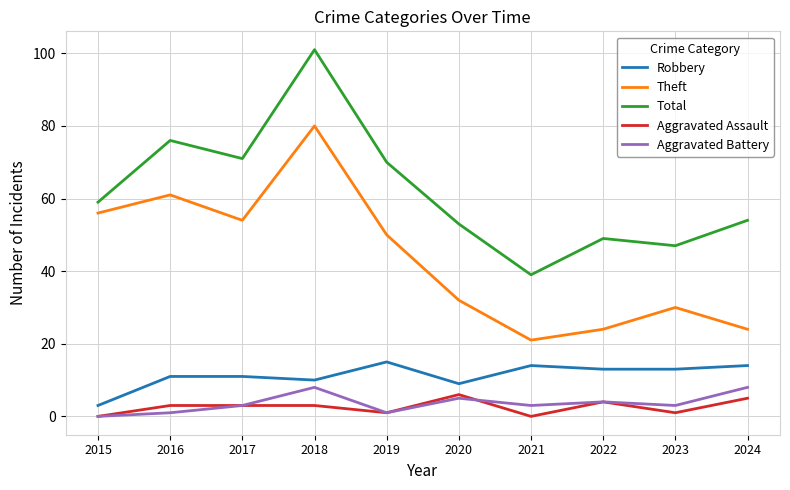

Is it true that Theft equals 50 at 2019?

True